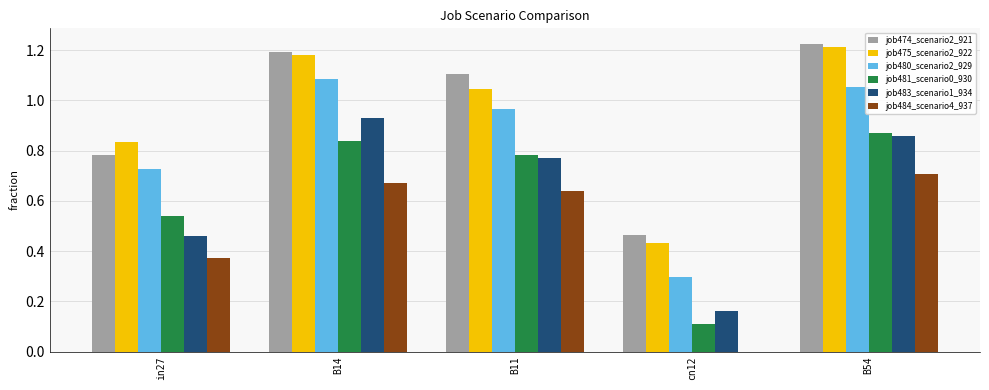

At which label does job474_scenario2_921 reach its peak?

B54